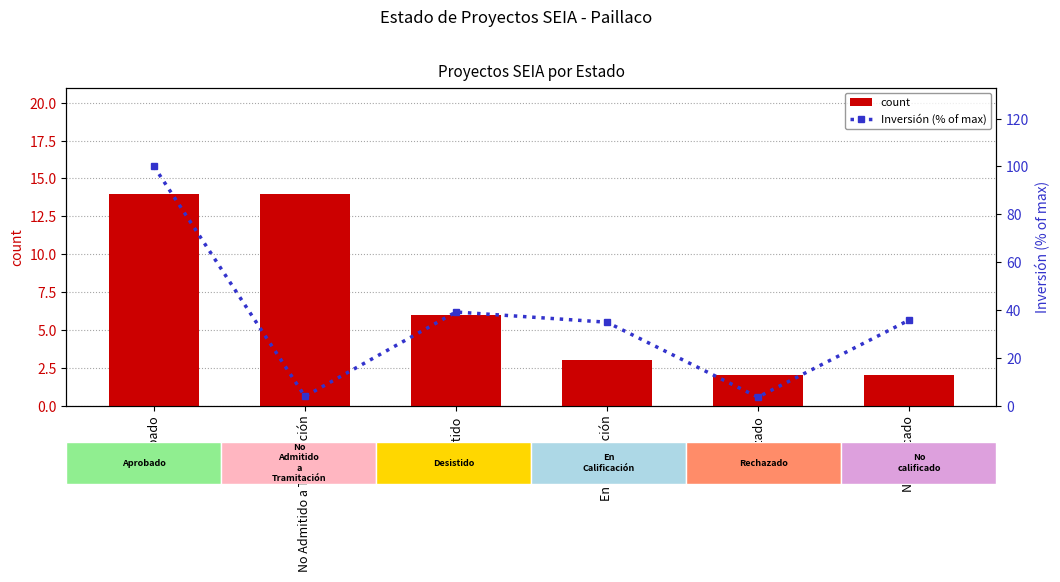

What is the label of the 1st bar from the right?

No calificado